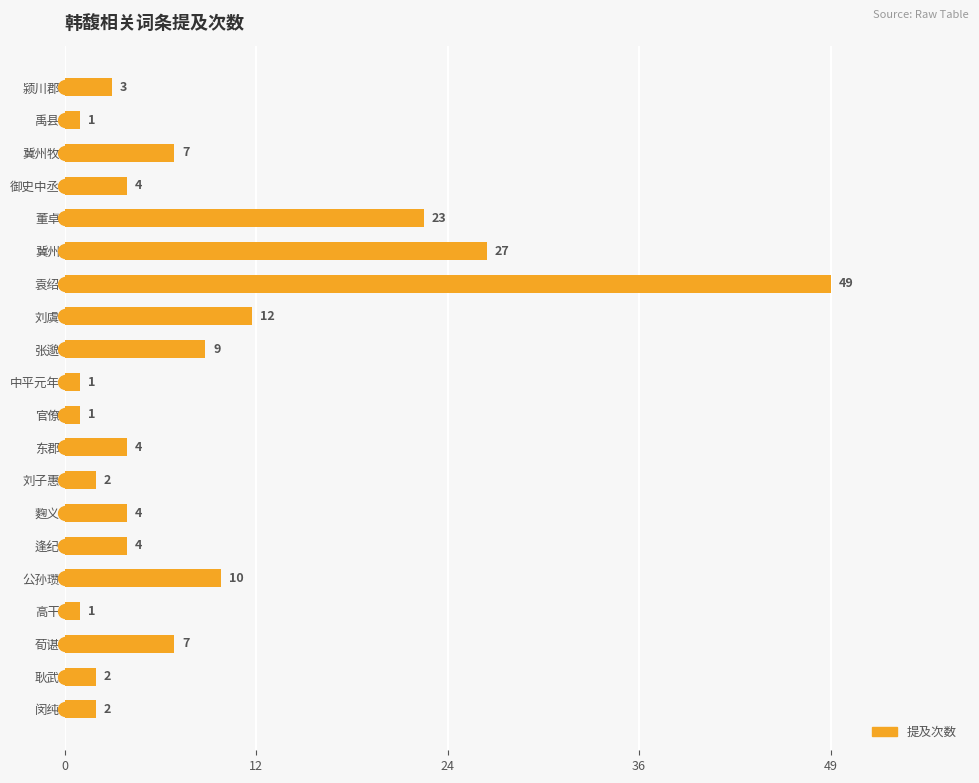

What is the greatest value displayed?

49